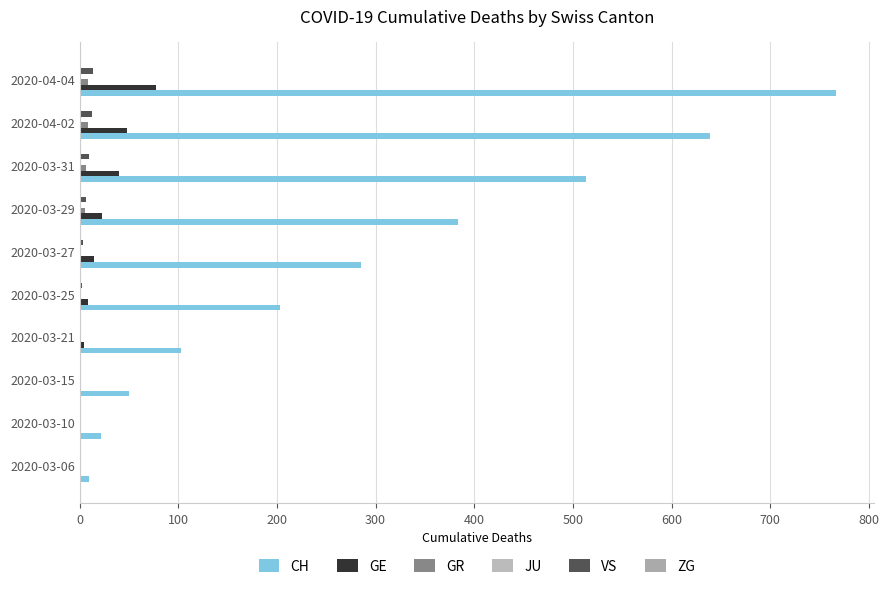

How many series are shown in this chart?

5